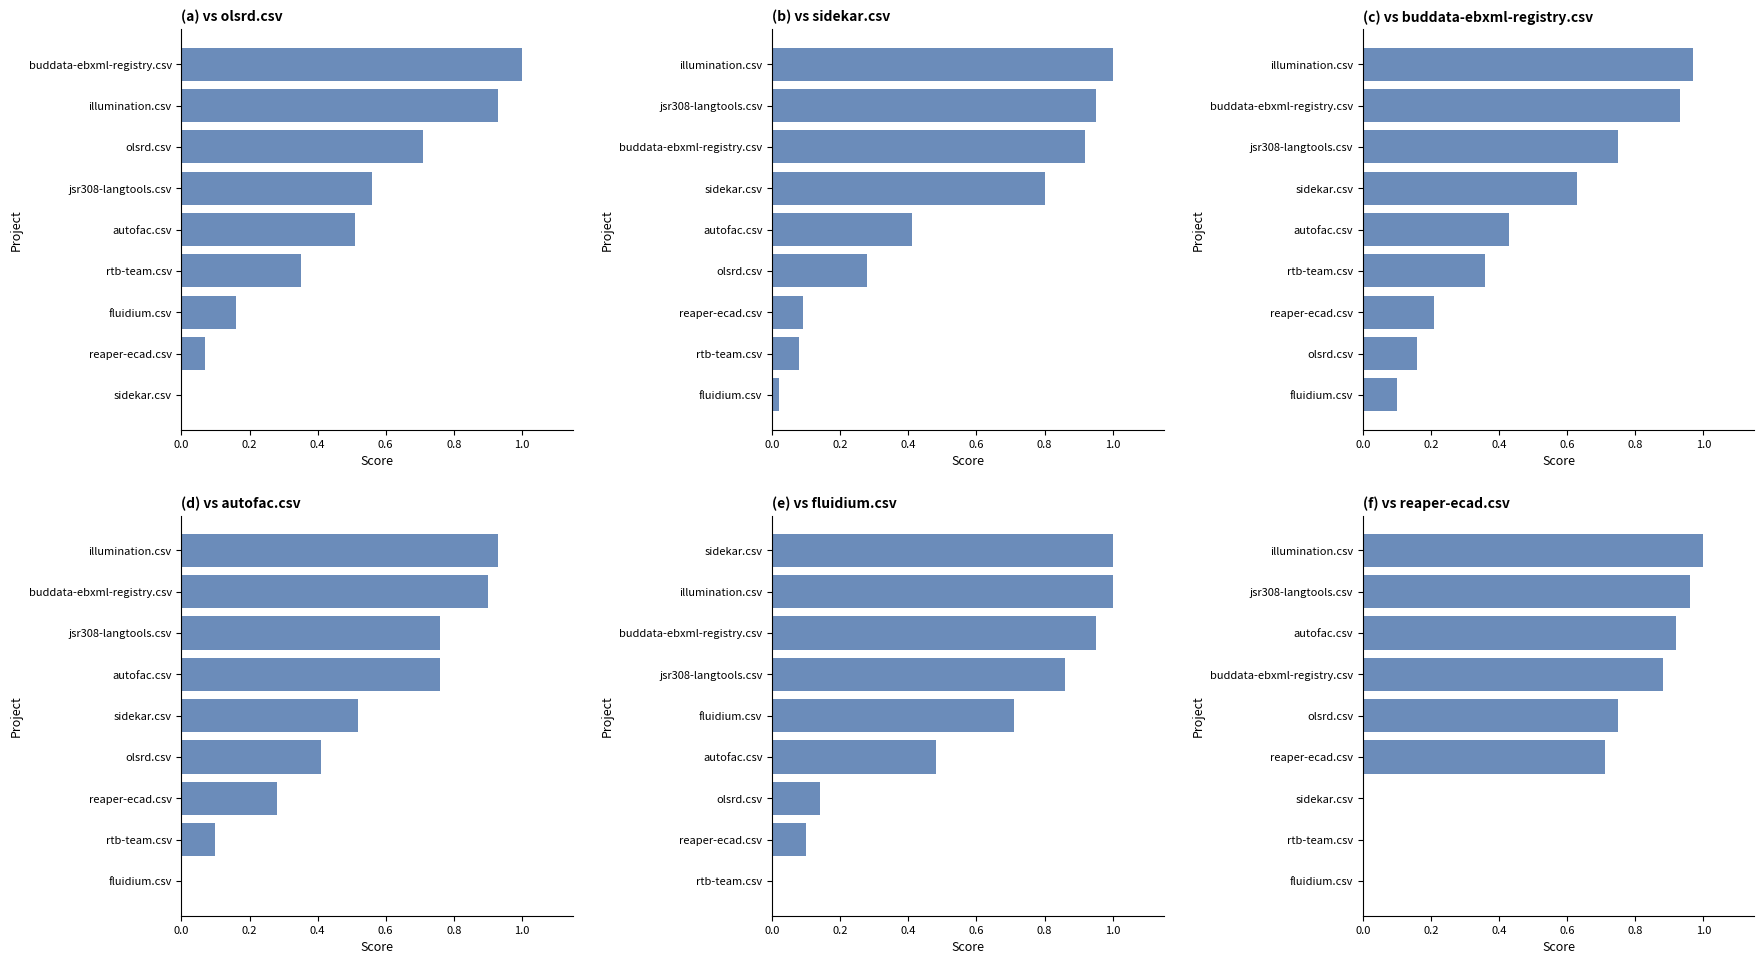

What position from the right is 0.0?

9